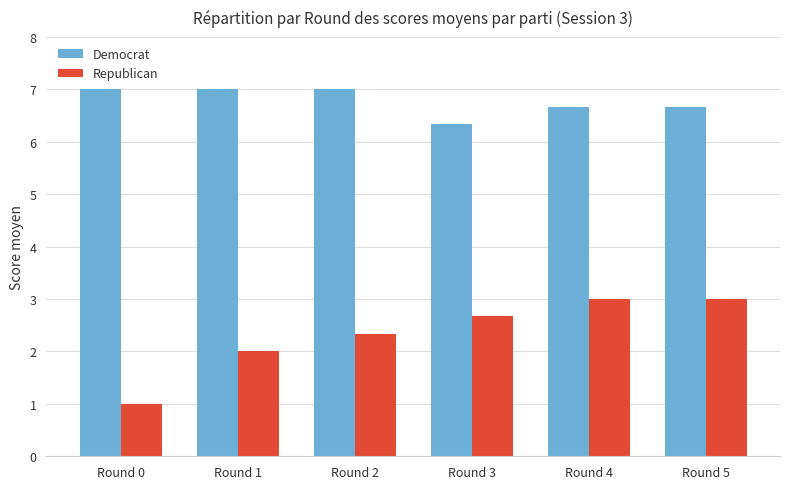

At how many categories does at least one series exceed 2?

6